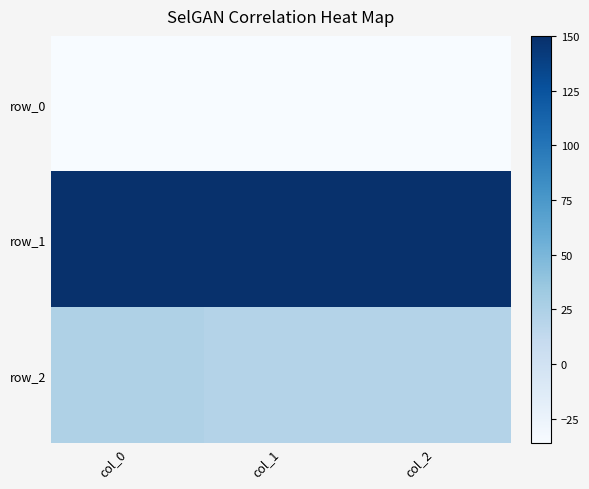

What is the total value across all series at col_1?

134.7